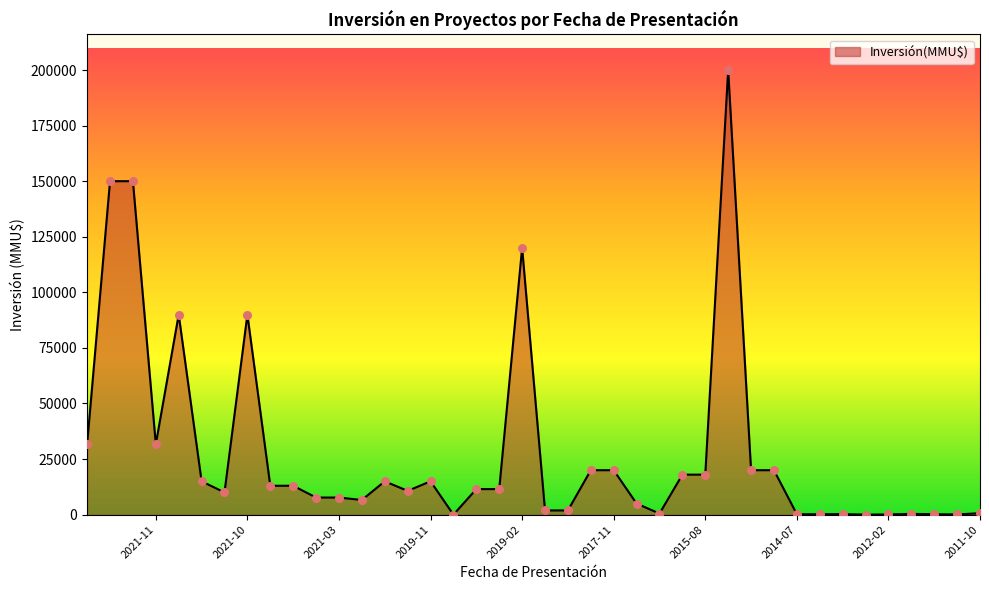

Between 2012-02 and 2011-10, which is larger?

2011-10